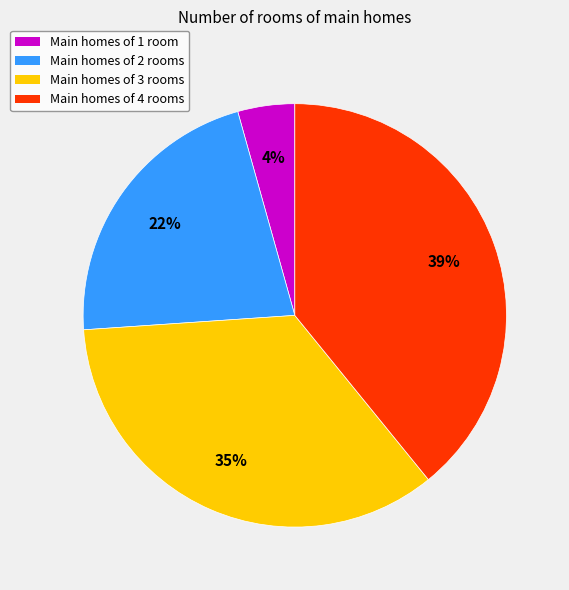

To the nearest percent, what is the average slice percentage?

25%